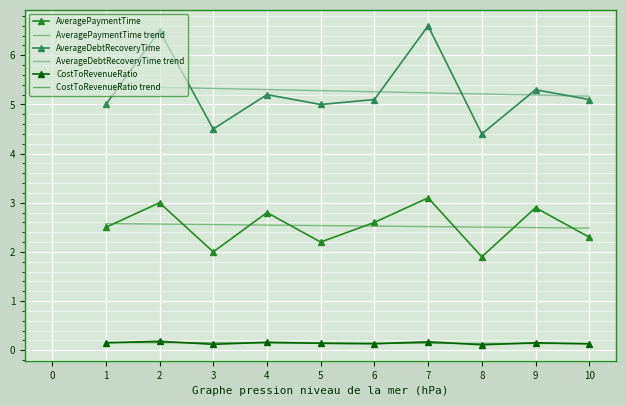

What value does the AveragePaymentTime series have at 3?

2.0